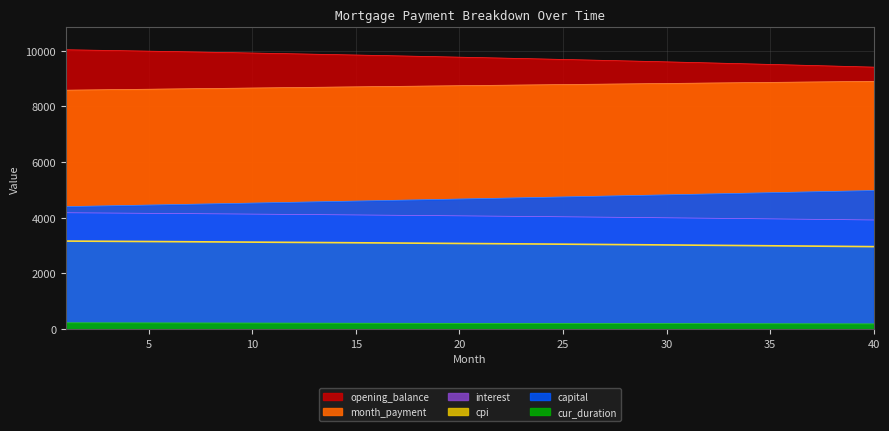

Rank the series by their maximum value, from lowest to highest.

cur_duration, cpi, interest, capital, month_payment, opening_balance